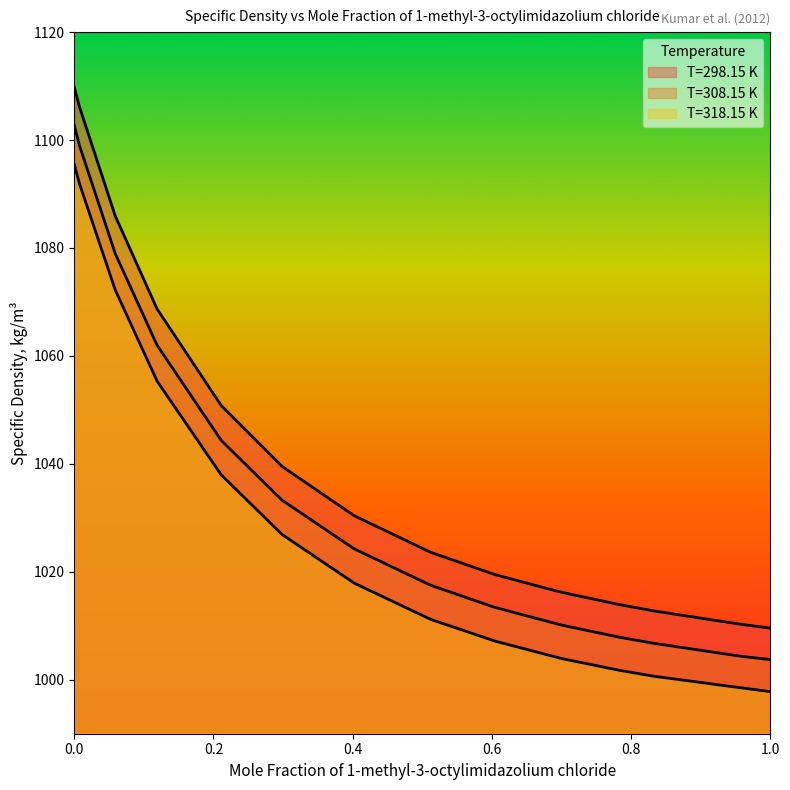

What is the minimum value shown in the chart?

997.8